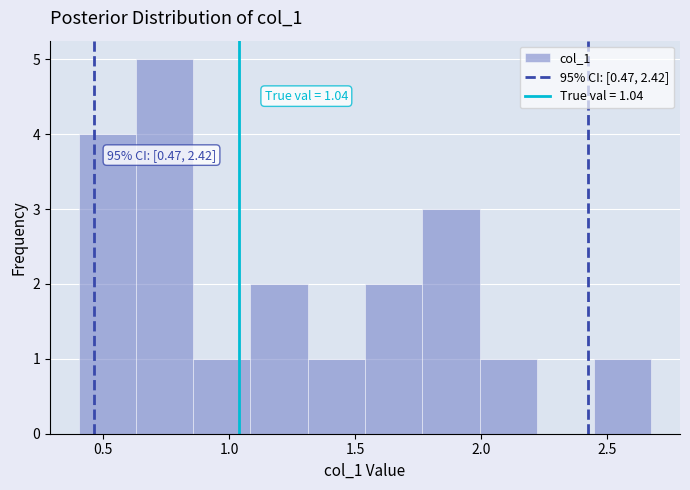

Over which range of the x-axis is the bar tallest?

0.65 to 0.85